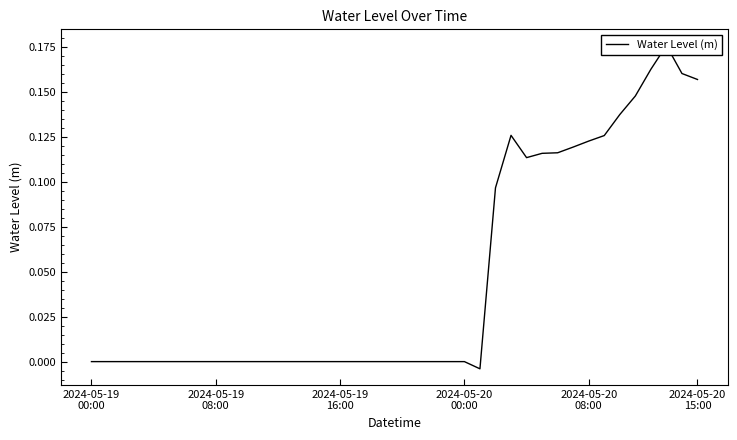

At which label is the value closest to 0?

2024-05-19
00:00